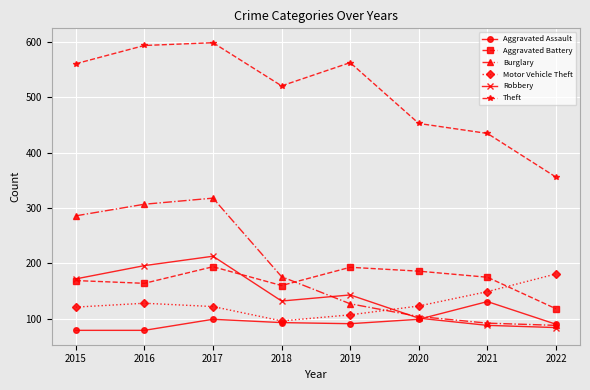

What is the difference between the second highest and minimum values in the Motor Vehicle Theft series?

53